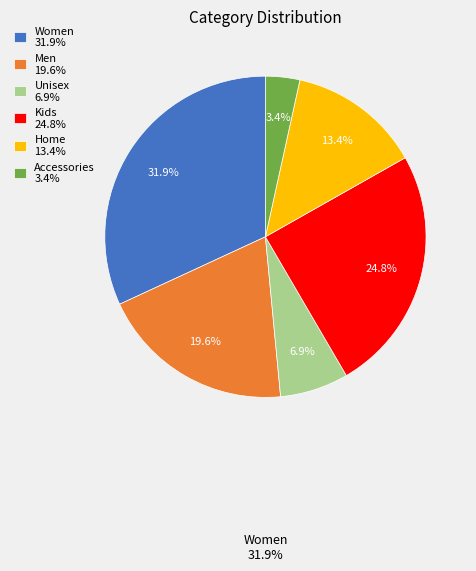

Does any single category account for the majority?

No